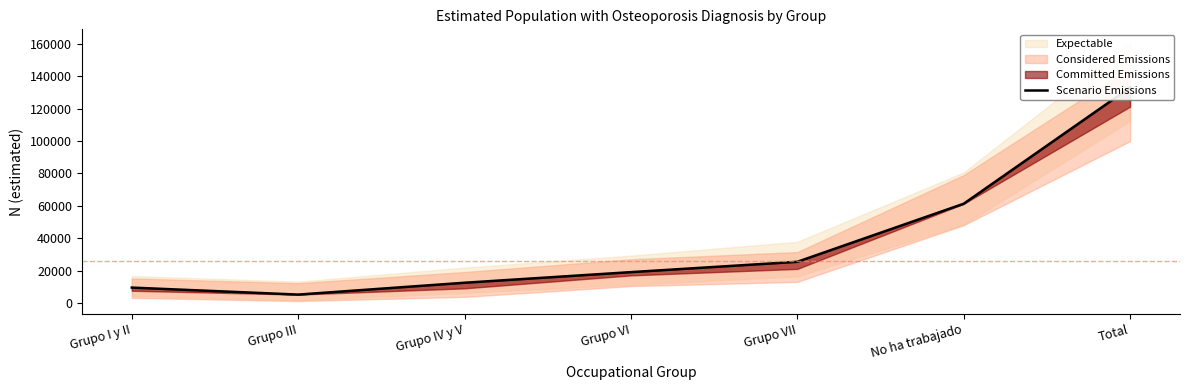

True or false: the data shows 34216 at Grupo VII.

False